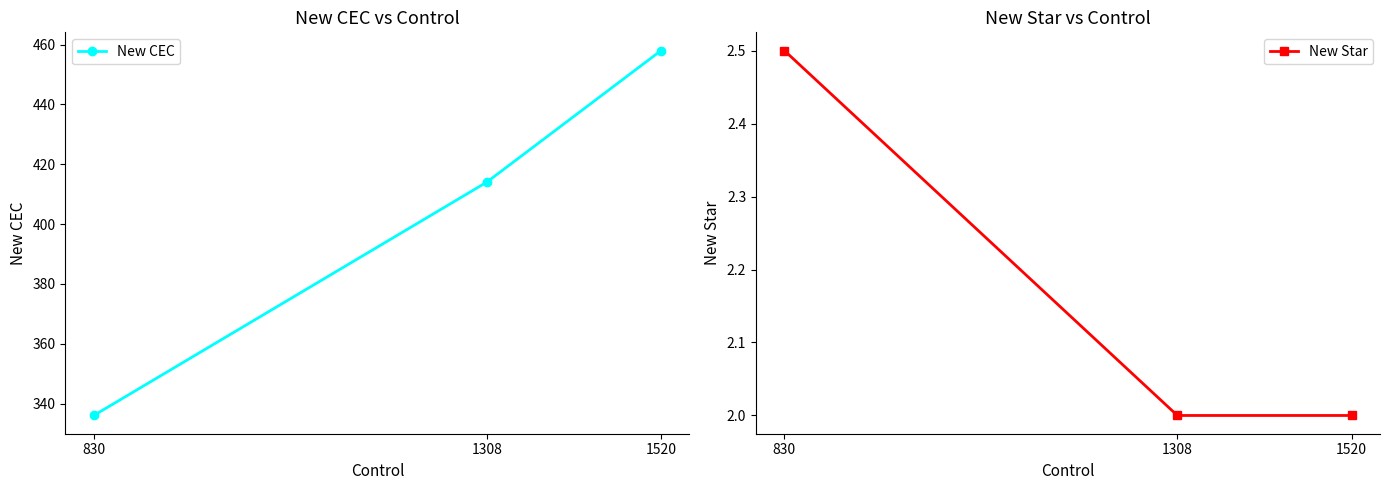

Is it true that New CEC equals 67.5 at 830?

False